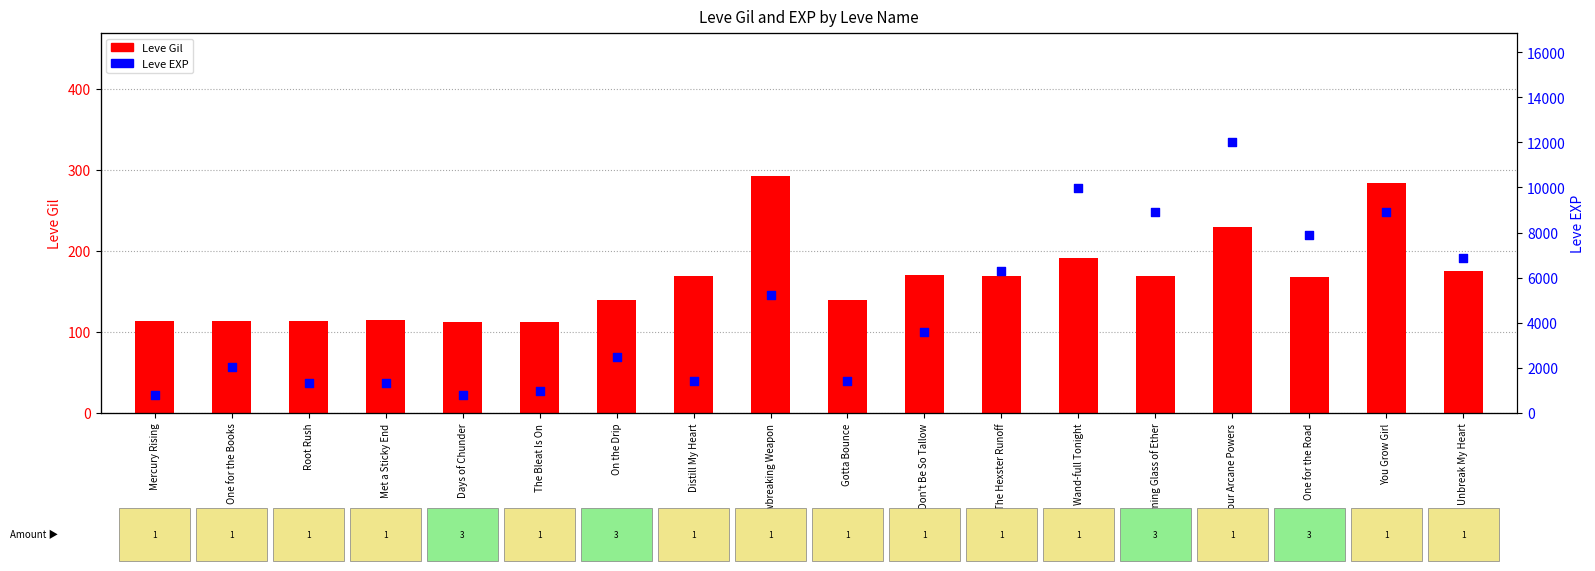

Which series has the largest total across all categories?

Leve EXP